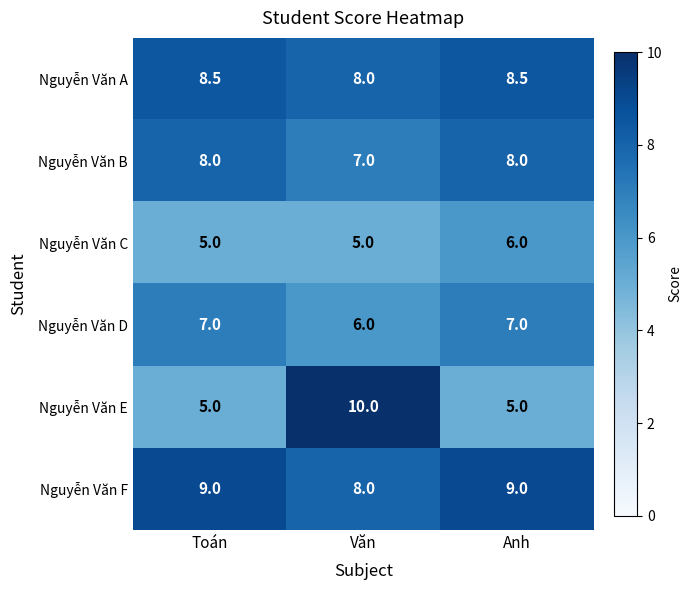

What value does the Nguyễn Văn B series have at Văn?

7.0